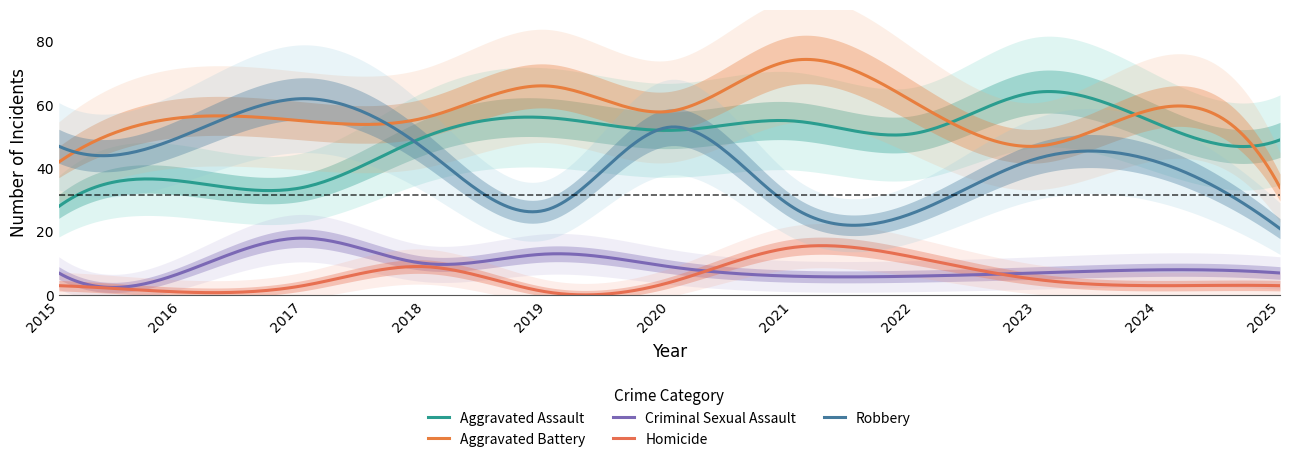

True or false: Criminal Sexual Assault and Aggravated Battery cross at least once.

False